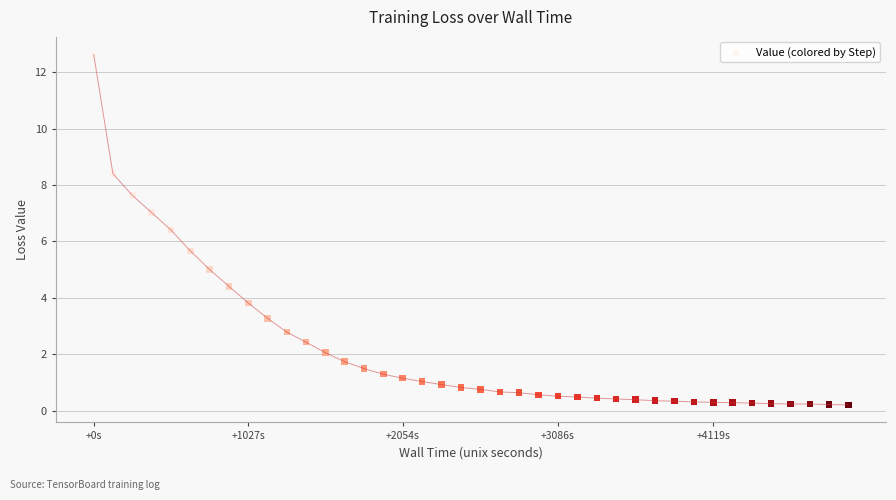

What is the range of Y values (max minus min)?

12.4